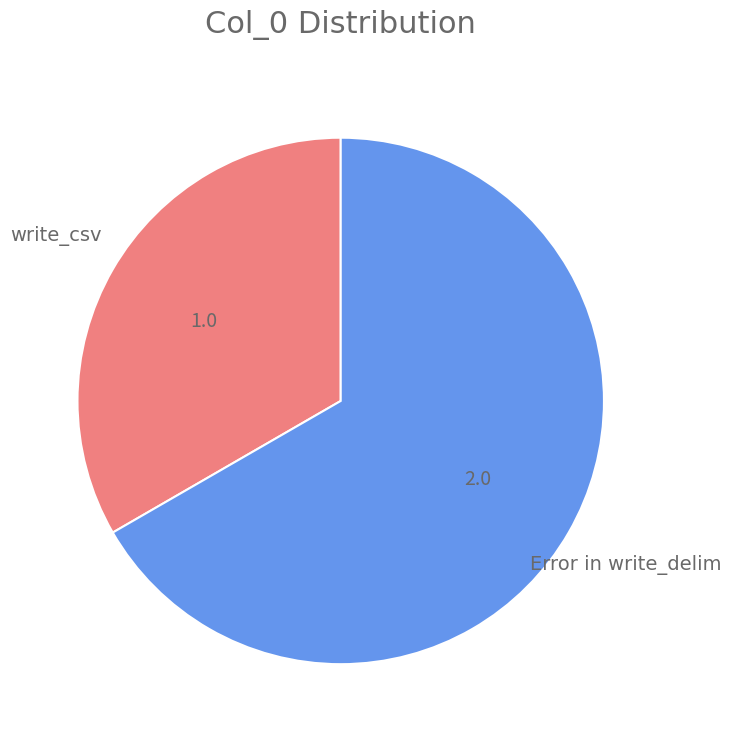

Which category has the biggest portion of the pie?

Error in write_delim